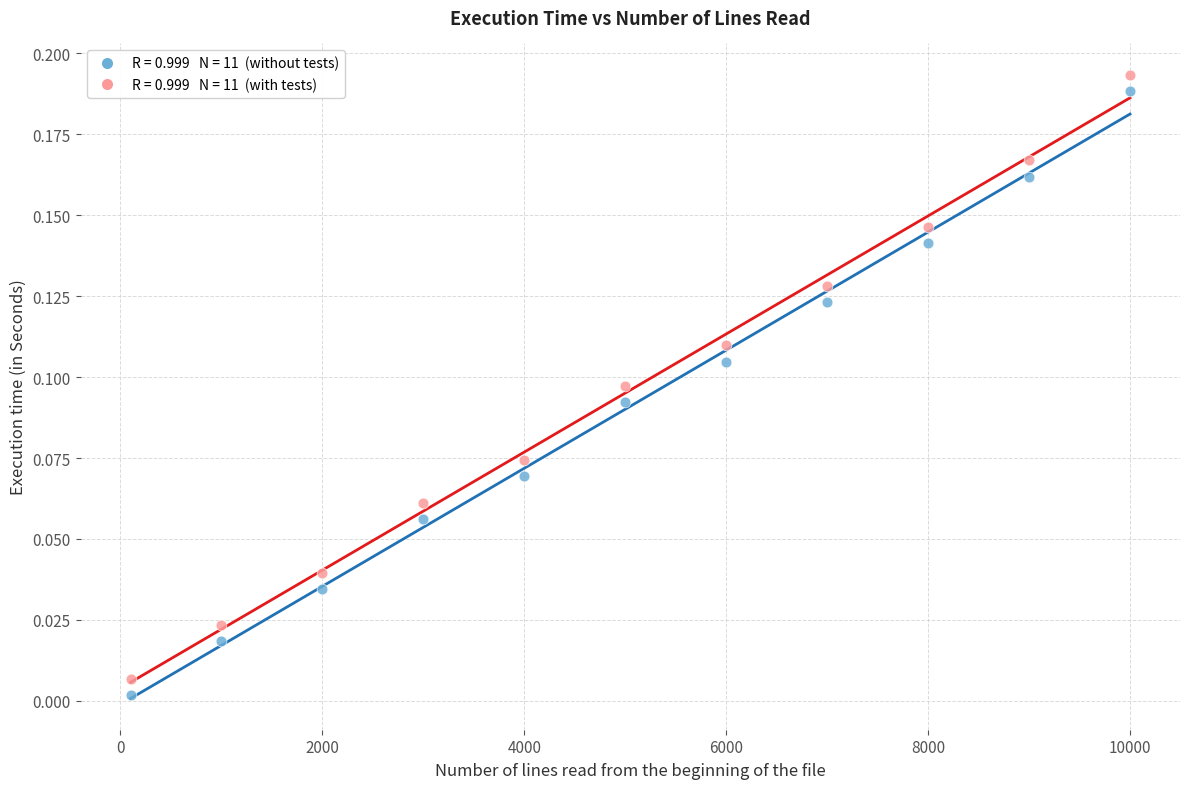

Across all data points, what is the range of X values (max minus min)?

9900.0